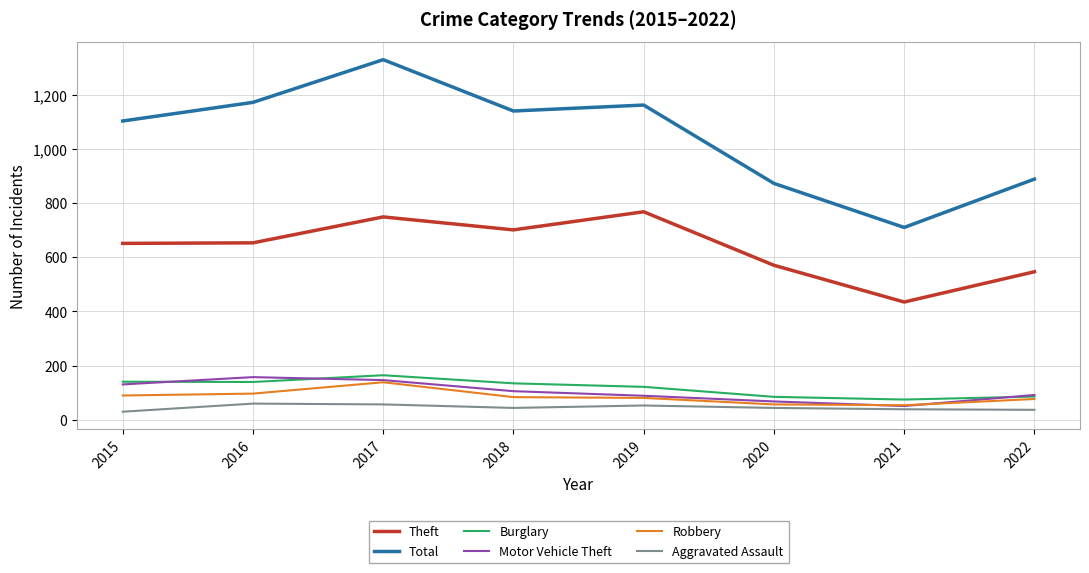

Is this an area chart (filled region under the line)?

No